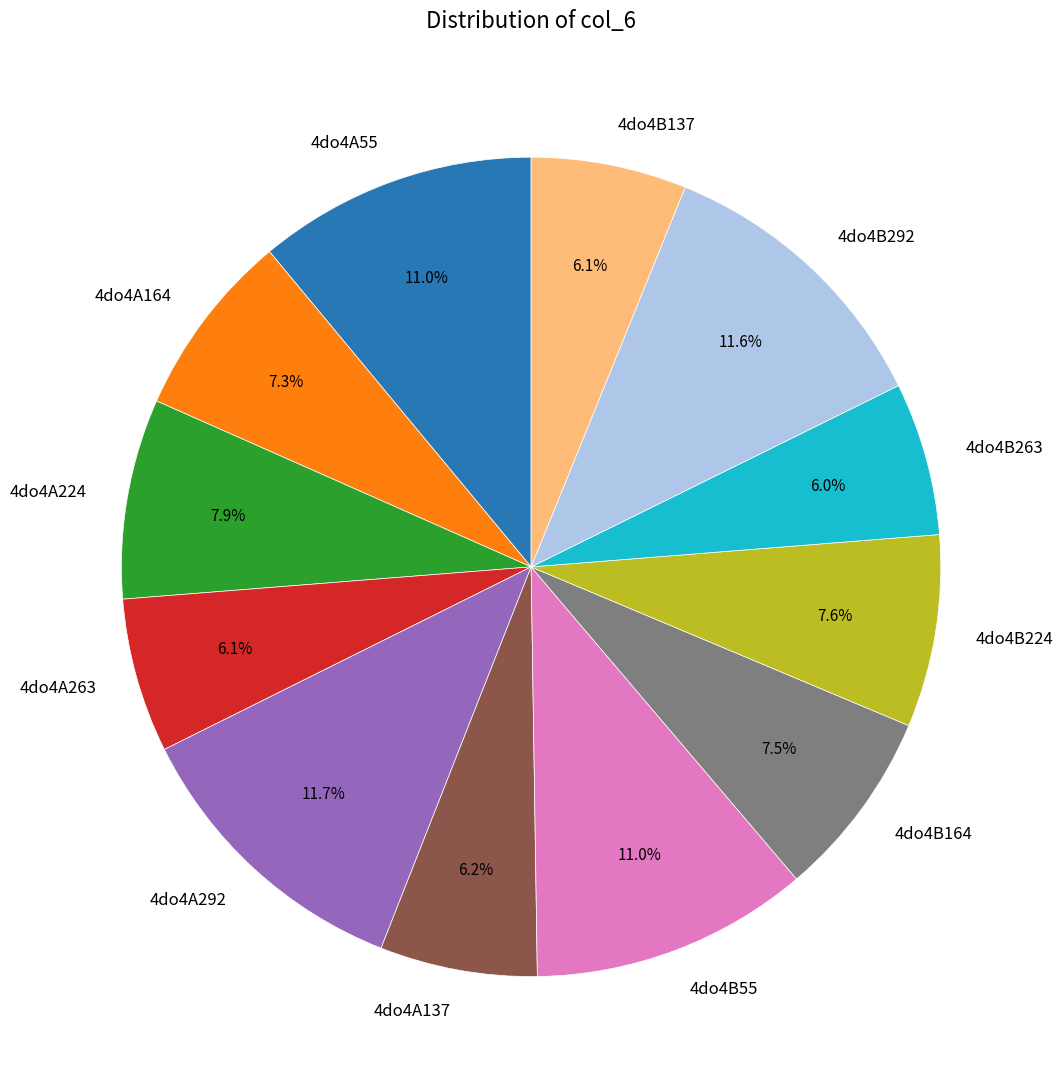

Which has a higher value, 4do4B137 or 4do4B55?

4do4B55